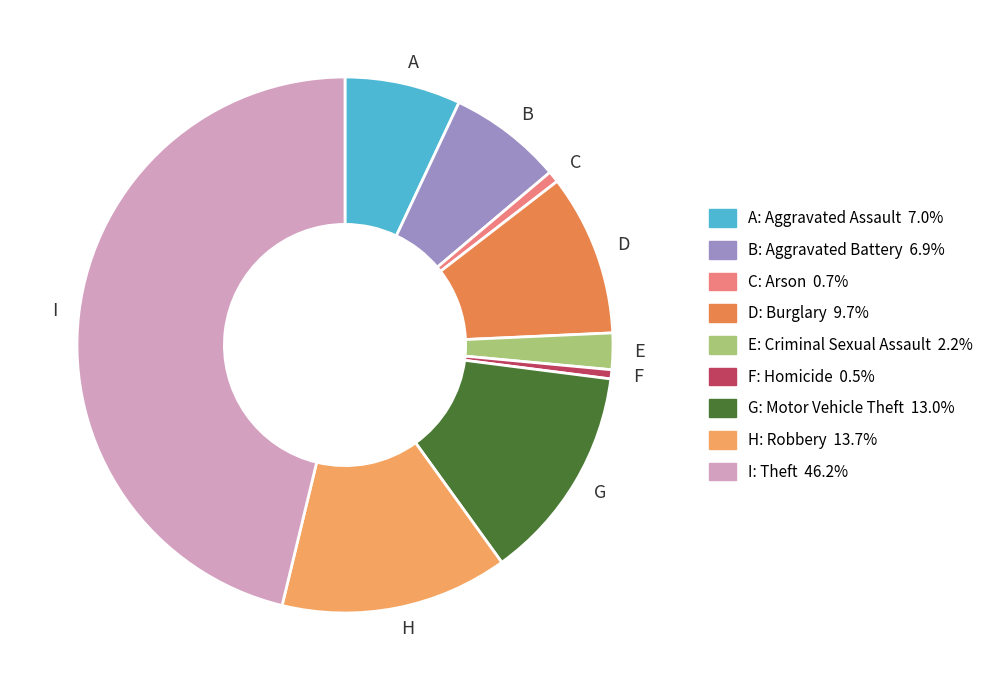

How many segments does this pie chart have?

9